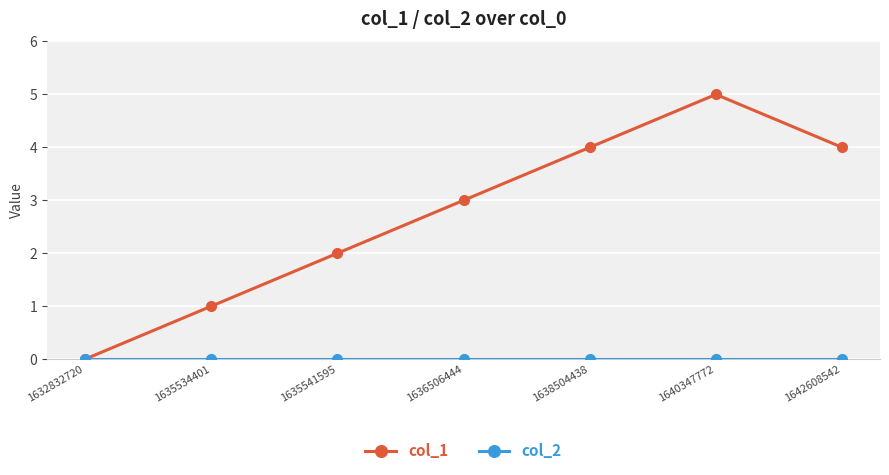

What is the difference between the maximum and minimum values in the col_1 series?

5